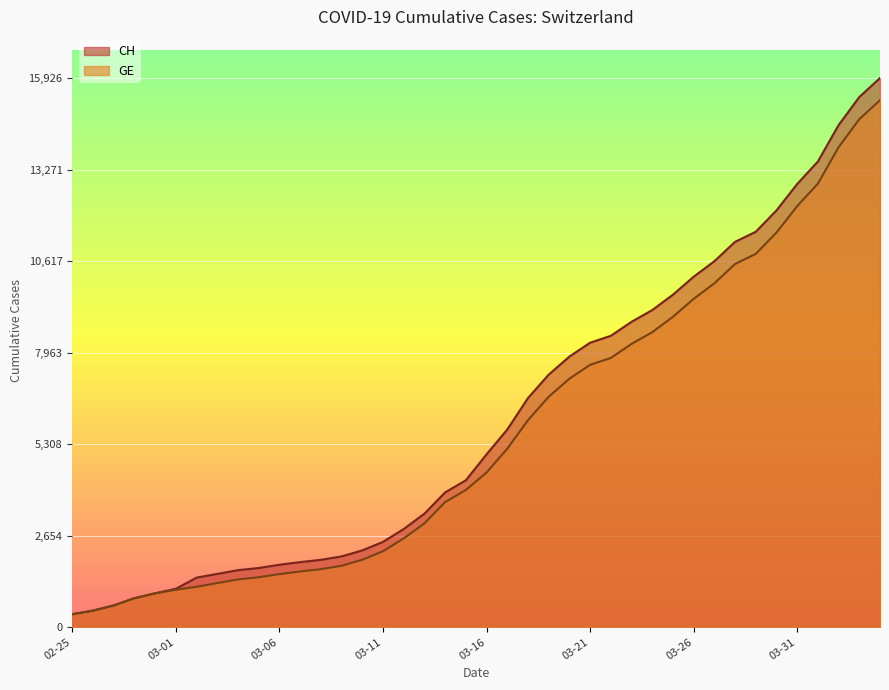

The value of GE at 2020-03-29 is 17529. True or false?

False